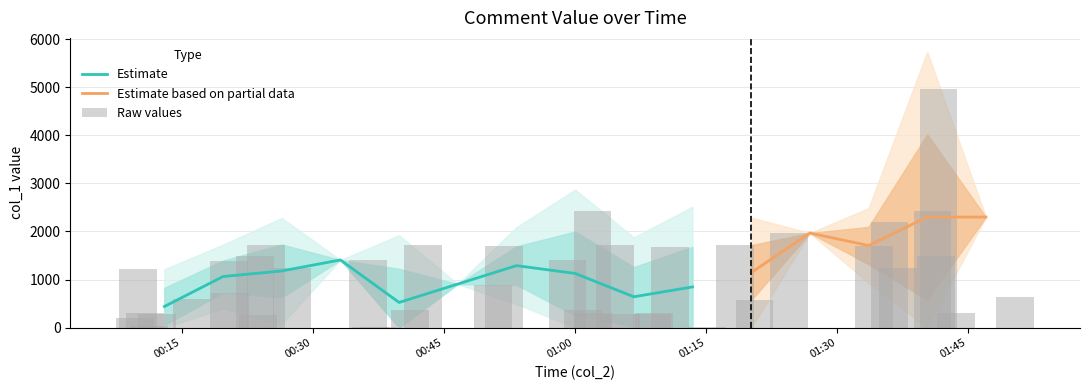

How many categories are shown in the chart?

40